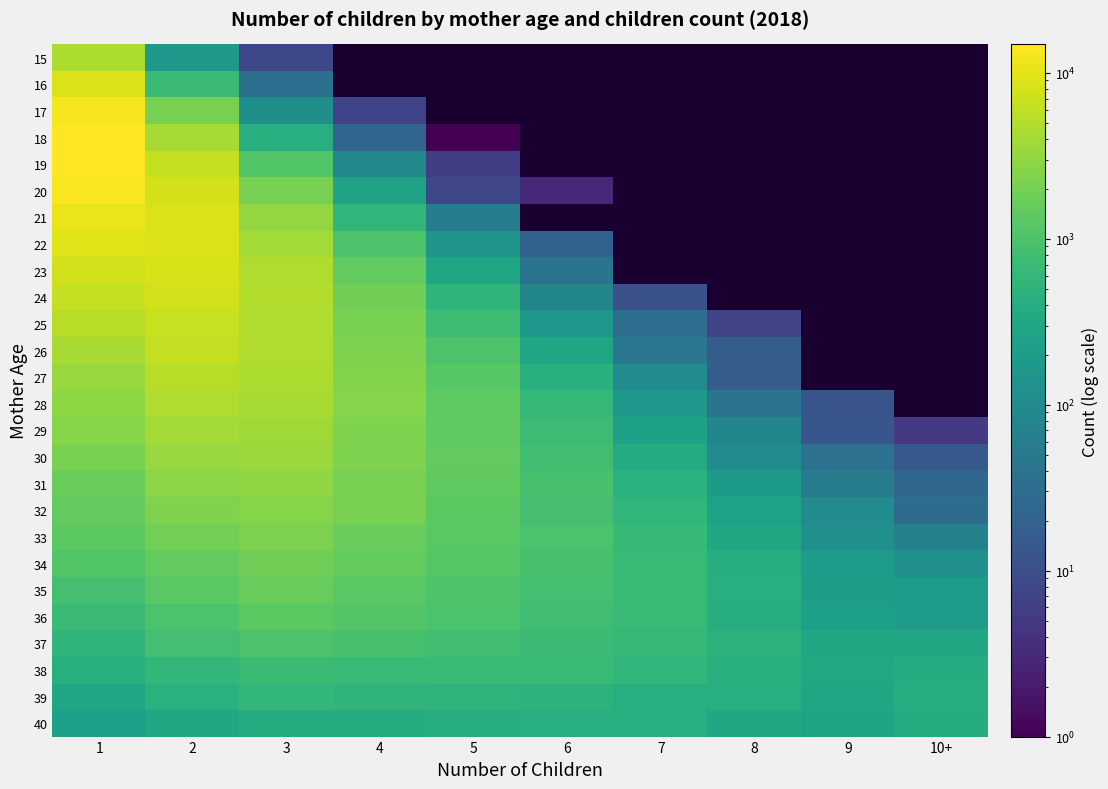

Reading left to right, list all the values displayed in this chart.

15: 1=4626	2=178	3=8	4=0	5=0	6=0	7=0	8=0	9=0	10+=0
16: 1=9074	2=705	3=33	4=0	5=0	6=0	7=0	8=0	9=0	10+=0
17: 1=12856	2=2055	3=118	4=7	5=0	6=0	7=0	8=0	9=0	10+=0
18: 1=14744	2=4172	3=436	4=23	5=1	6=0	7=0	8=0	9=0	10+=0
19: 1=14844	2=6362	3=1082	4=91	5=6	6=0	7=0	8=0	9=0	10+=0
20: 1=13554	2=8001	3=2068	4=258	5=8	6=3	7=0	8=0	9=0	10+=0
21: 1=11292	2=8532	3=3110	4=566	5=59	6=0	7=0	8=0	9=0	10+=0
22: 1=9429	2=8970	3=3895	4=997	5=150	6=20	7=0	8=0	9=0	10+=0
23: 1=7763	2=8421	3=4720	4=1462	5=293	6=40	7=0	8=0	9=0	10+=0
24: 1=6344	2=7781	3=4986	4=1850	5=538	6=81	7=11	8=0	9=0	10+=0
25: 1=5231	2=6698	3=4793	4=2185	5=763	6=167	7=32	8=7	9=0	10+=0
26: 1=4212	2=6072	3=4737	4=2360	5=1023	6=287	7=45	8=17	9=0	10+=0
27: 1=3419	2=5282	3=4632	4=2490	5=1238	6=448	7=103	8=17	9=0	10+=0
28: 1=2949	2=4778	3=4218	4=2601	5=1349	6=596	7=168	8=40	9=12	10+=0
29: 1=2575	2=3967	3=3811	4=2314	5=1428	6=720	7=244	8=83	9=13	10+=5
30: 1=2152	2=3372	3=3482	4=2296	5=1454	6=810	7=370	8=108	9=38	10+=15
31: 1=1690	2=2786	3=2976	4=2067	5=1427	6=905	7=458	8=187	9=59	10+=24
32: 1=1478	2=2346	3=2587	4=2044	5=1337	6=890	7=553	8=263	9=101	10+=30
33: 1=1314	2=1910	3=2273	4=1681	5=1288	6=965	7=627	8=319	9=124	10+=69
34: 1=1079	2=1492	3=1849	4=1531	5=1168	6=897	7=637	8=401	9=196	10+=126
35: 1=879	2=1254	3=1590	4=1278	5=1055	6=829	7=665	8=426	9=218	10+=196
36: 1=698	2=987	3=1312	4=1135	5=968	6=784	7=646	8=394	9=227	10+=195
37: 1=527	2=835	3=1016	4=896	5=819	6=703	7=597	8=481	9=310	10+=300
38: 1=409	2=572	3=708	4=677	5=661	6=643	7=561	8=440	9=326	10+=377
39: 1=293	2=464	3=569	4=529	5=522	6=505	7=414	8=406	9=280	10+=395
40: 1=223	2=323	3=376	4=380	5=393	6=409	7=405	8=318	9=276	10+=388